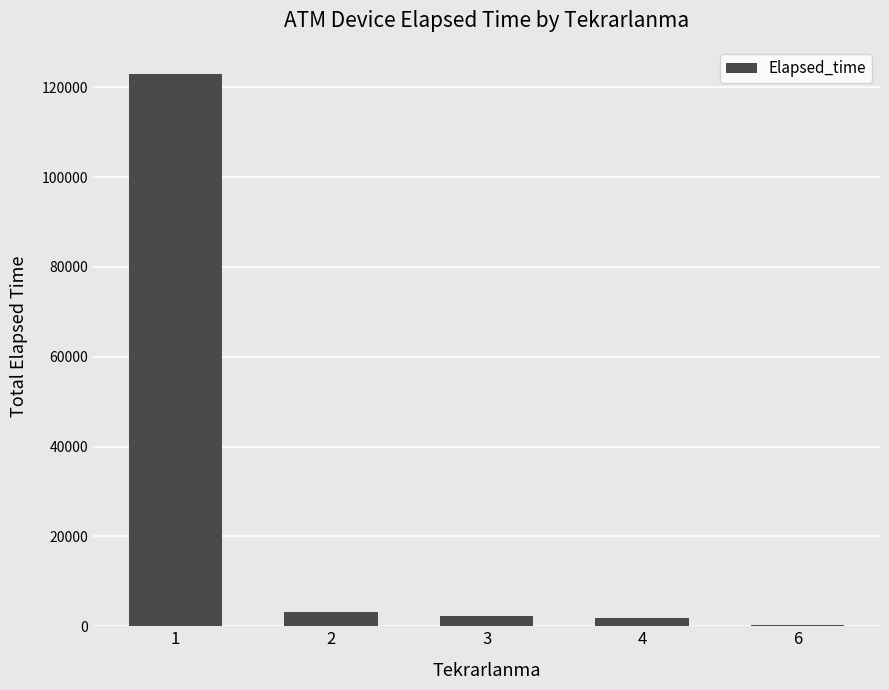

What is the maximum value shown in the chart?

122940